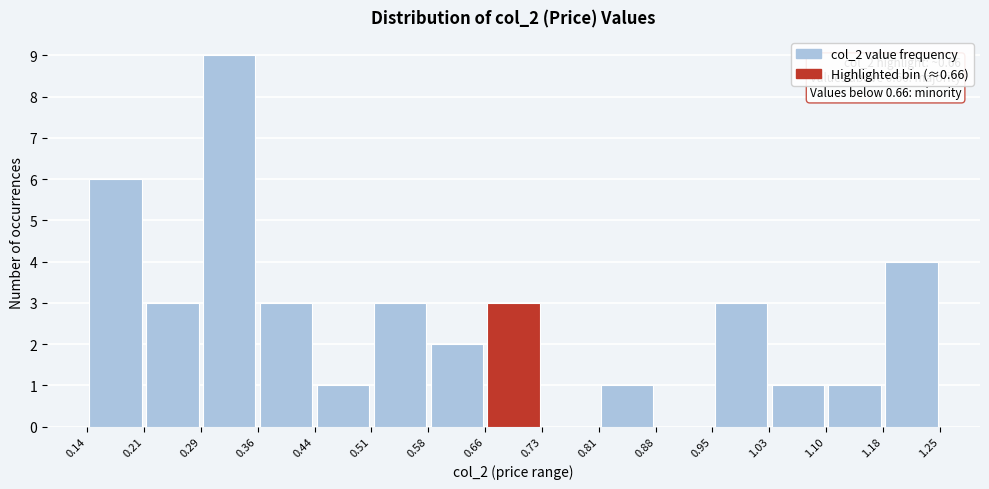

Over which range of the x-axis is the bar tallest?

0.29 to 0.36